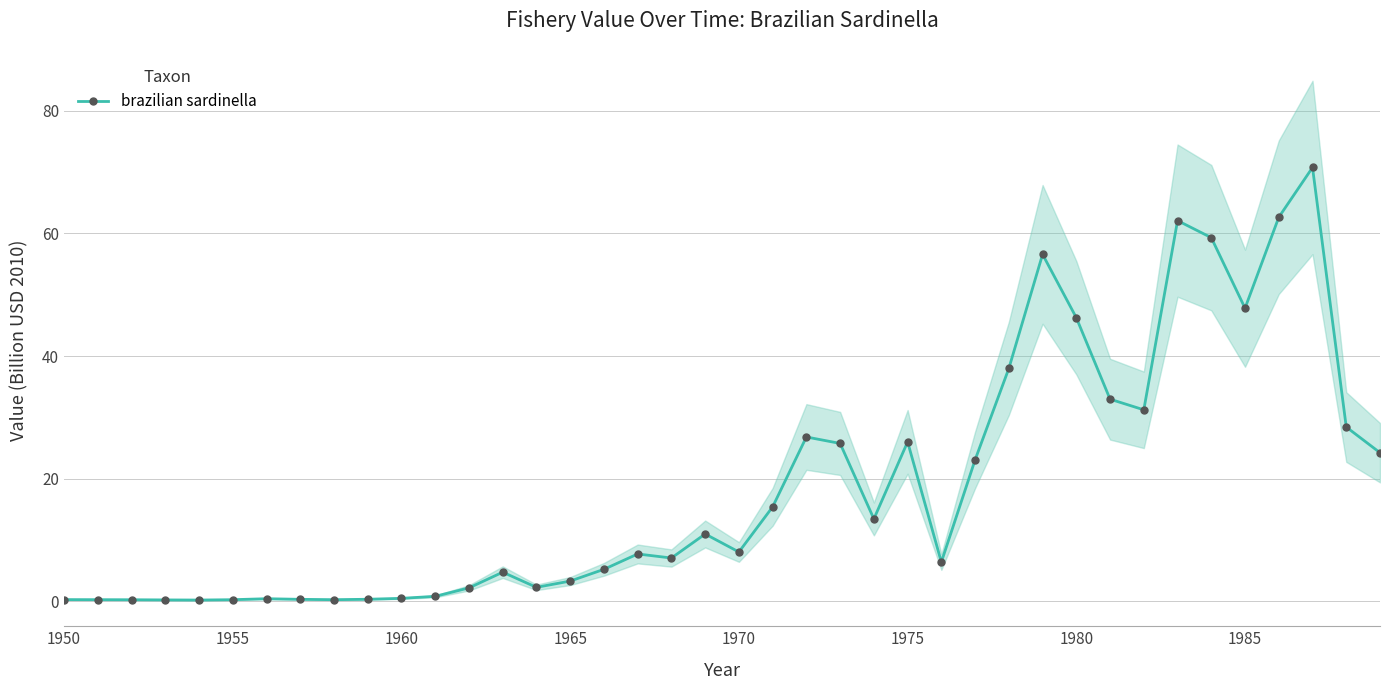

True or false: brazilian sardinella has more than 2 points higher than both neighbors.

True